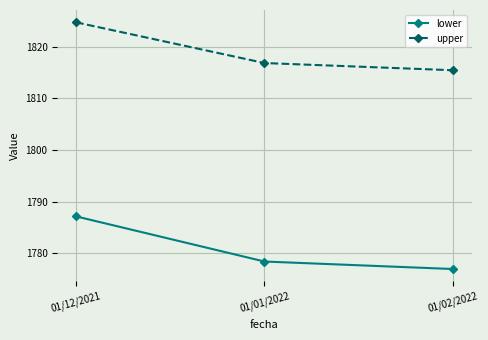

Which category has the highest value in the upper series?

01/12/2021